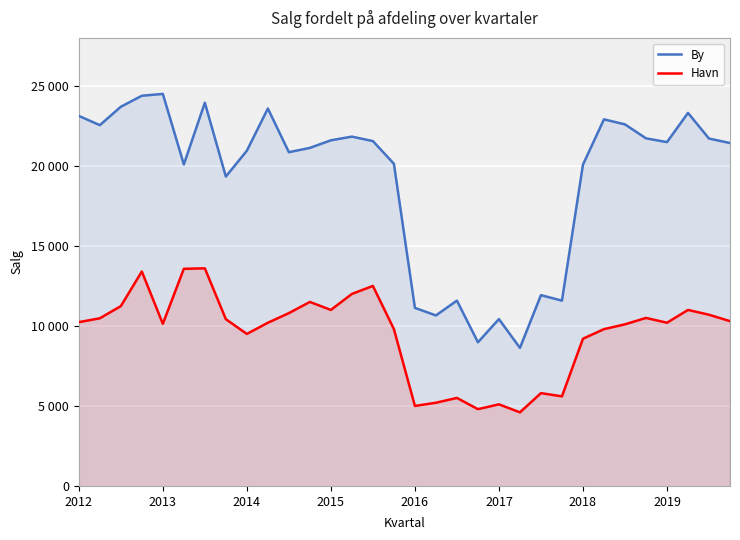

What is the difference between the second highest and second lowest values in the By series?

15406